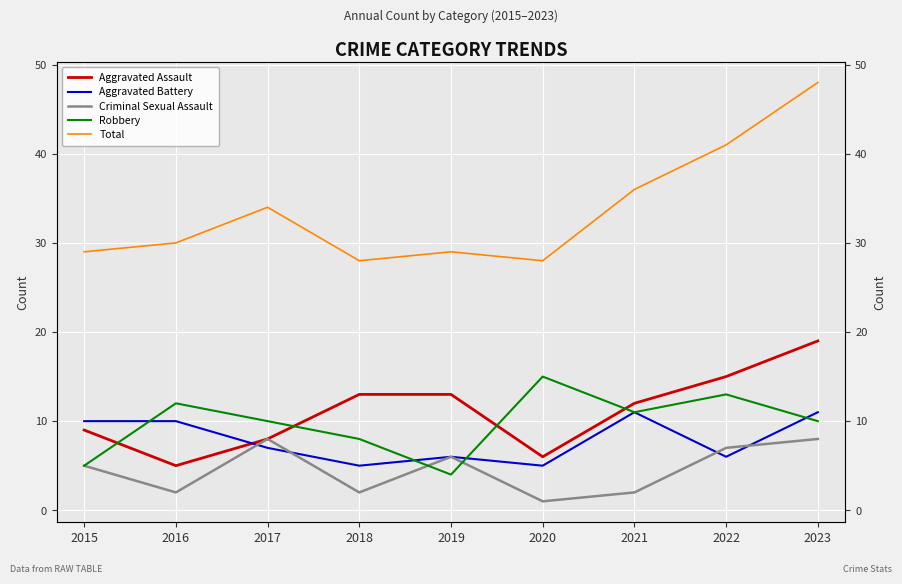

Which series has the largest range (max minus min)?

Total